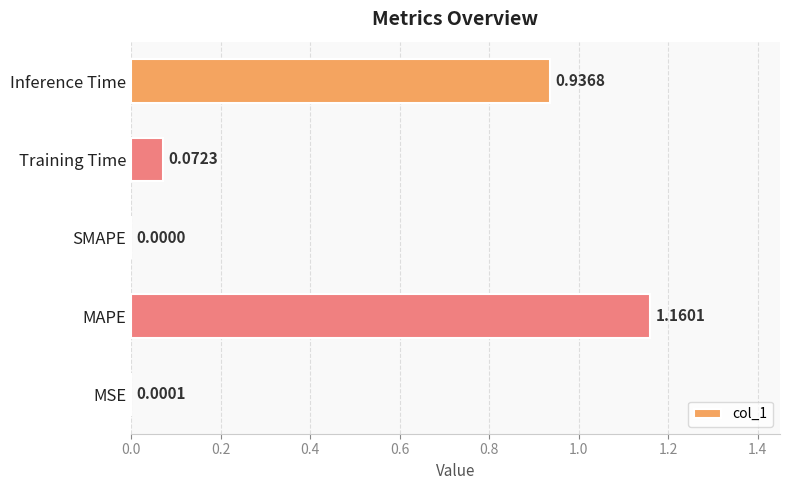

Between Training Time and Inference Time, which is larger?

Inference Time